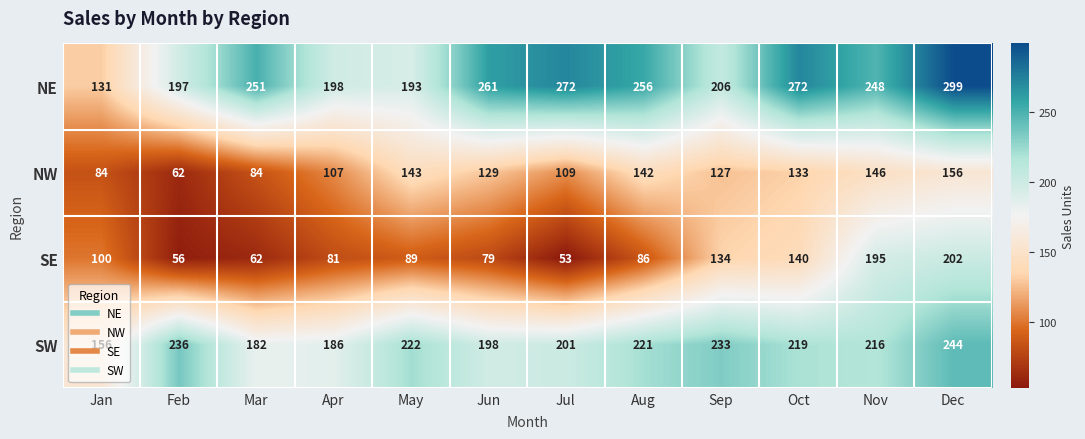

What is the total value across all series at Oct?

764